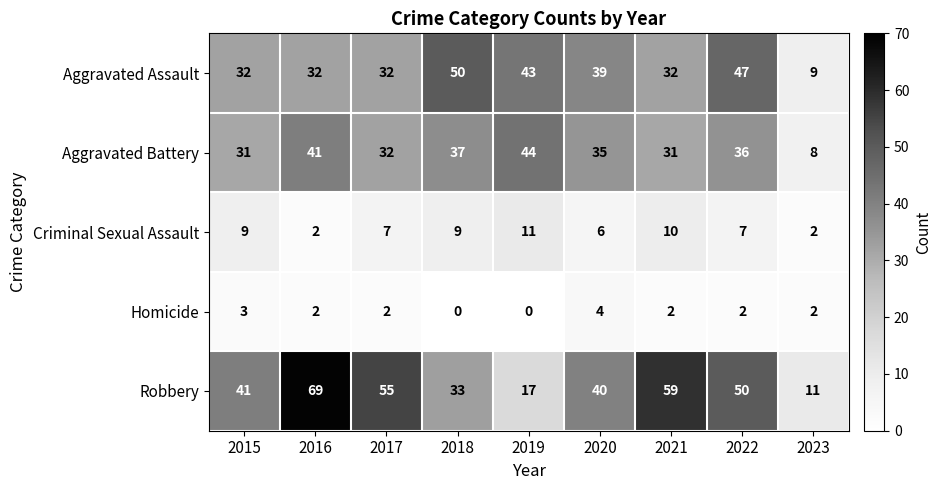

At which label does Aggravated Battery first exceed 35?

2016